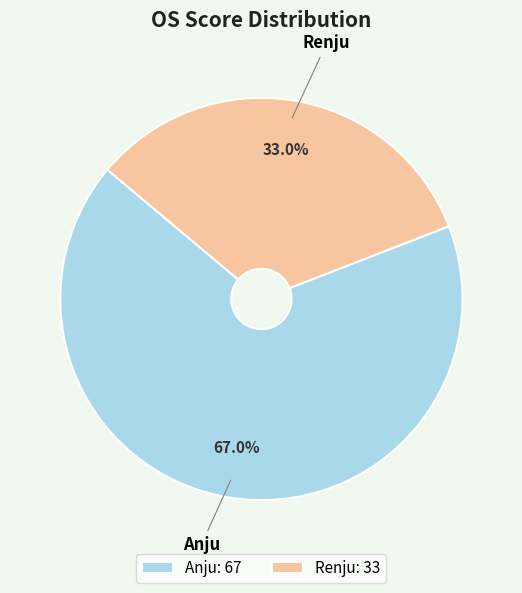

Is Anju the majority of the pie?

Yes